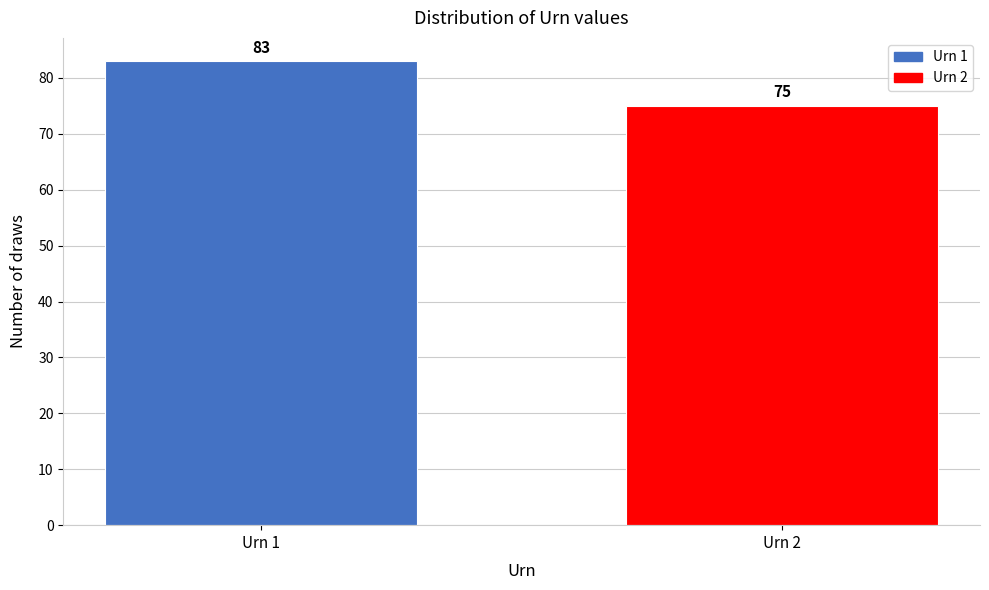

Reading left to right, extract all data points from this chart.

83	75